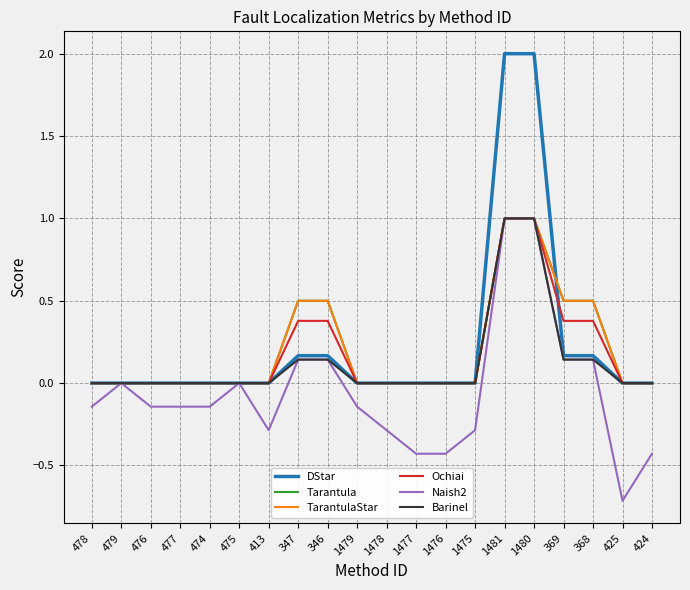

True or false: Ochiai and Barinel intersect in this chart.

False